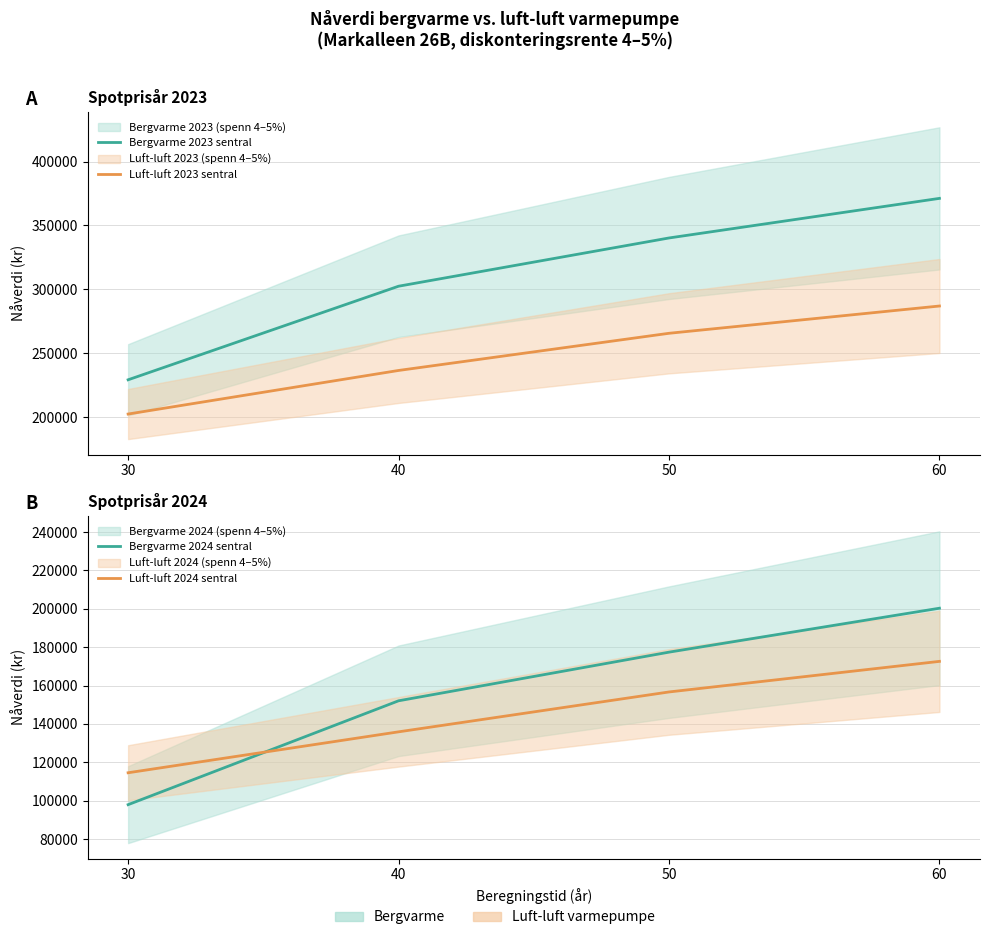

What is the lowest value of the Luft-luft 2023 sentral series?

202549.0